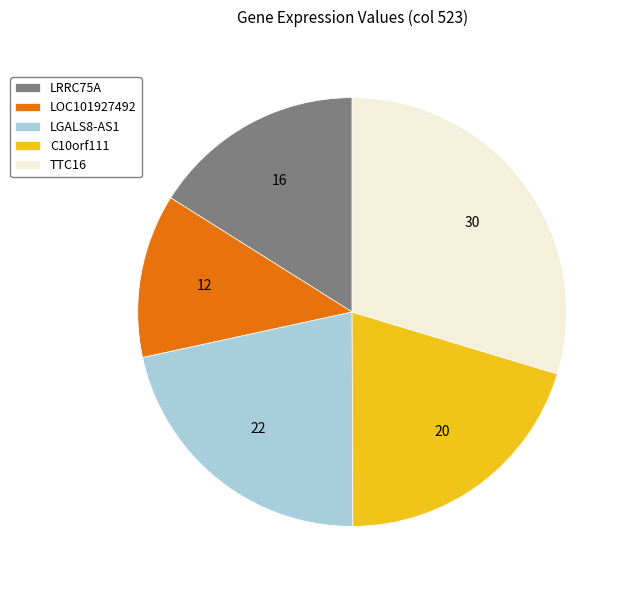

Rank the categories by value from highest to lowest.

TTC16, LGALS8-AS1, C10orf111, LRRC75A, LOC101927492